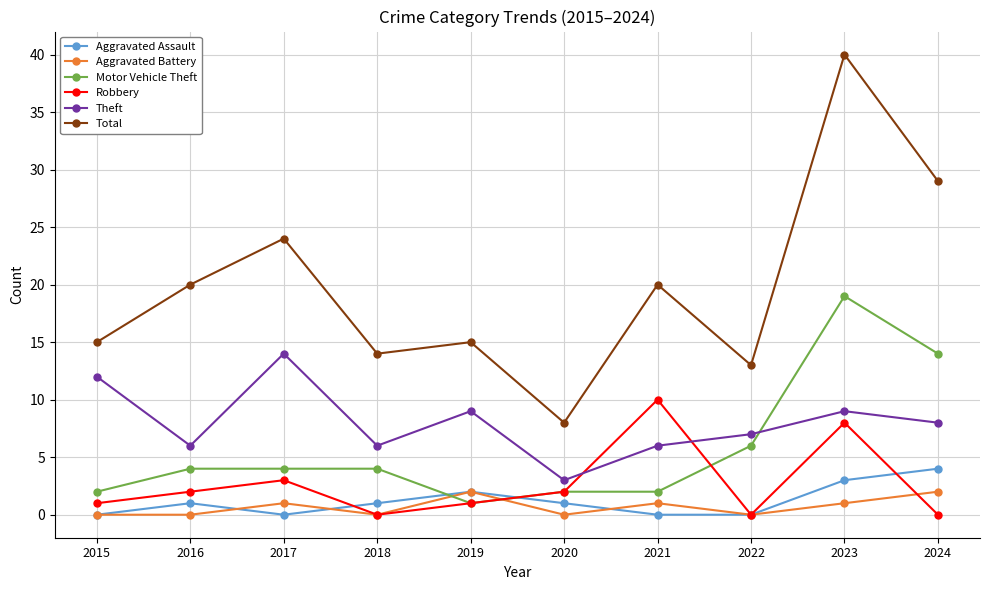

Rank the series by their maximum value, from highest to lowest.

Total, Motor Vehicle Theft, Theft, Robbery, Aggravated Assault, Aggravated Battery